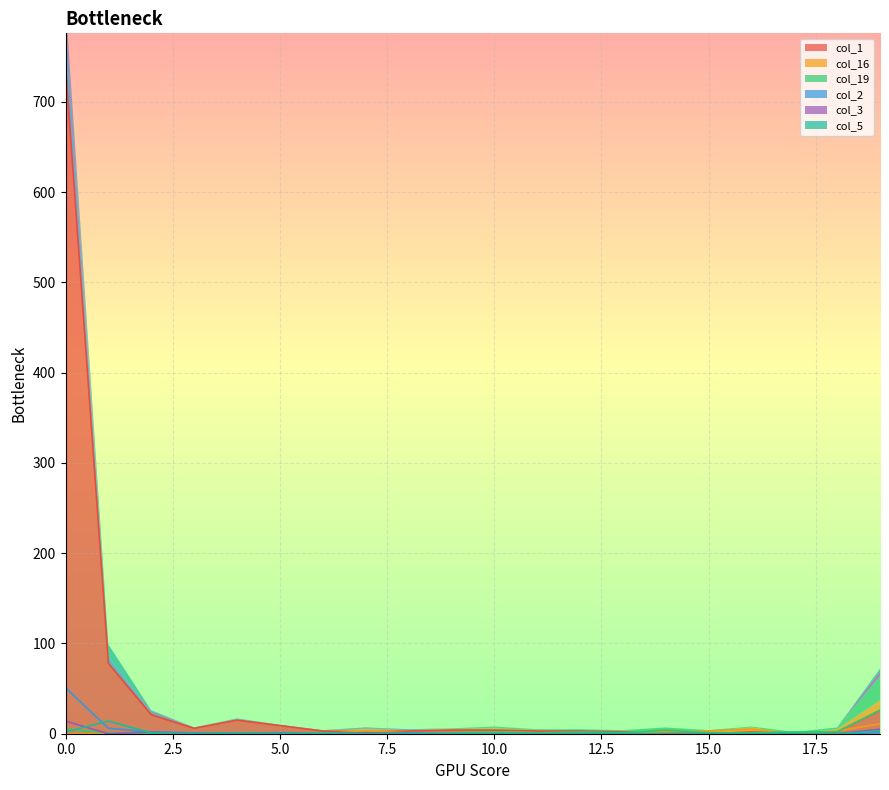

Read the col_19 value at 13.

1